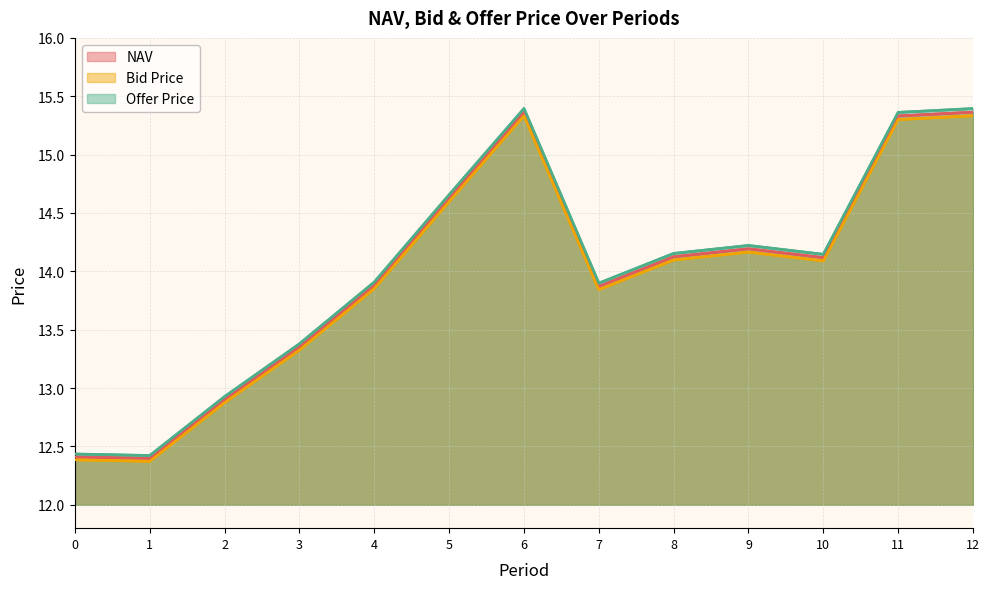

Which series has the widest spread of values?

Offer Price